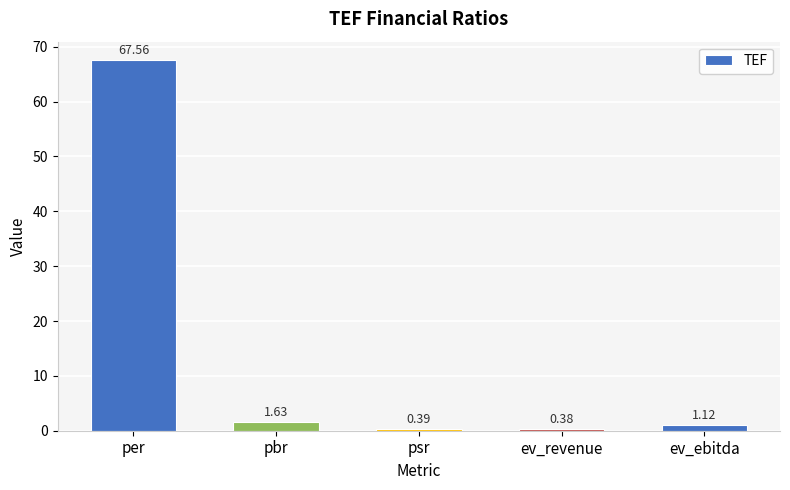

Are the bars grouped side by side (vs. stacked)?

No